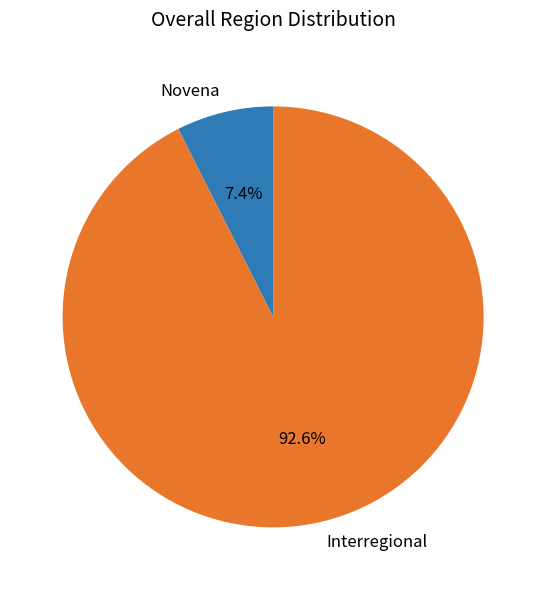

What is the majority slice?

Interregional